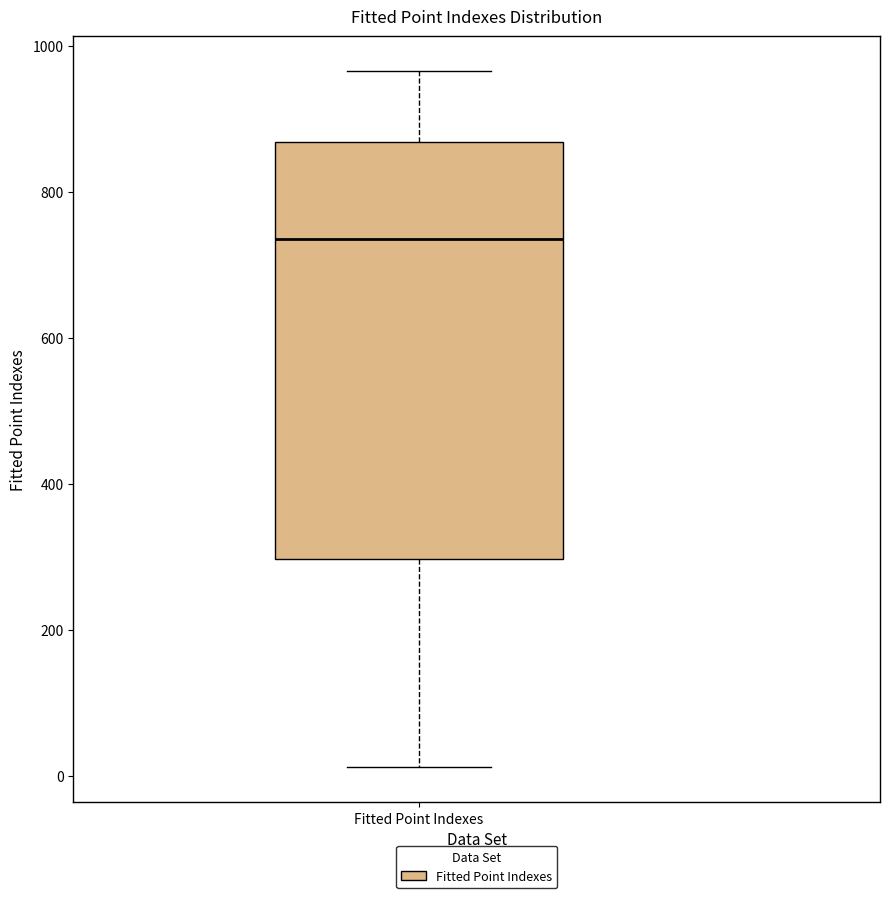

Transcribe this box plot: give where the median line is, the range the box spans, and where the two whiskers end, as read against the y-axis. The values are not printed on the chart, so give them approximately, as read against the axis.

median 740, box 300 to 860, whiskers 20 to 960